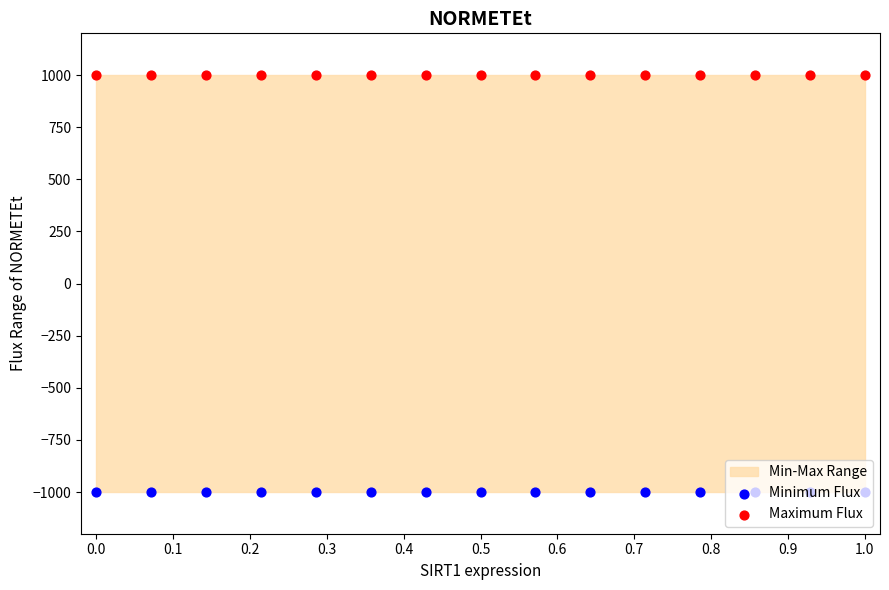

Which series contains the lowest Y value?

Minimum Flux